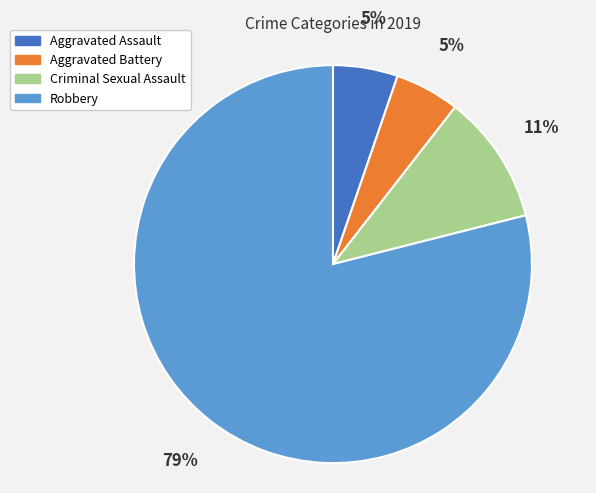

Which has a higher value, Aggravated Battery or Criminal Sexual Assault?

Criminal Sexual Assault